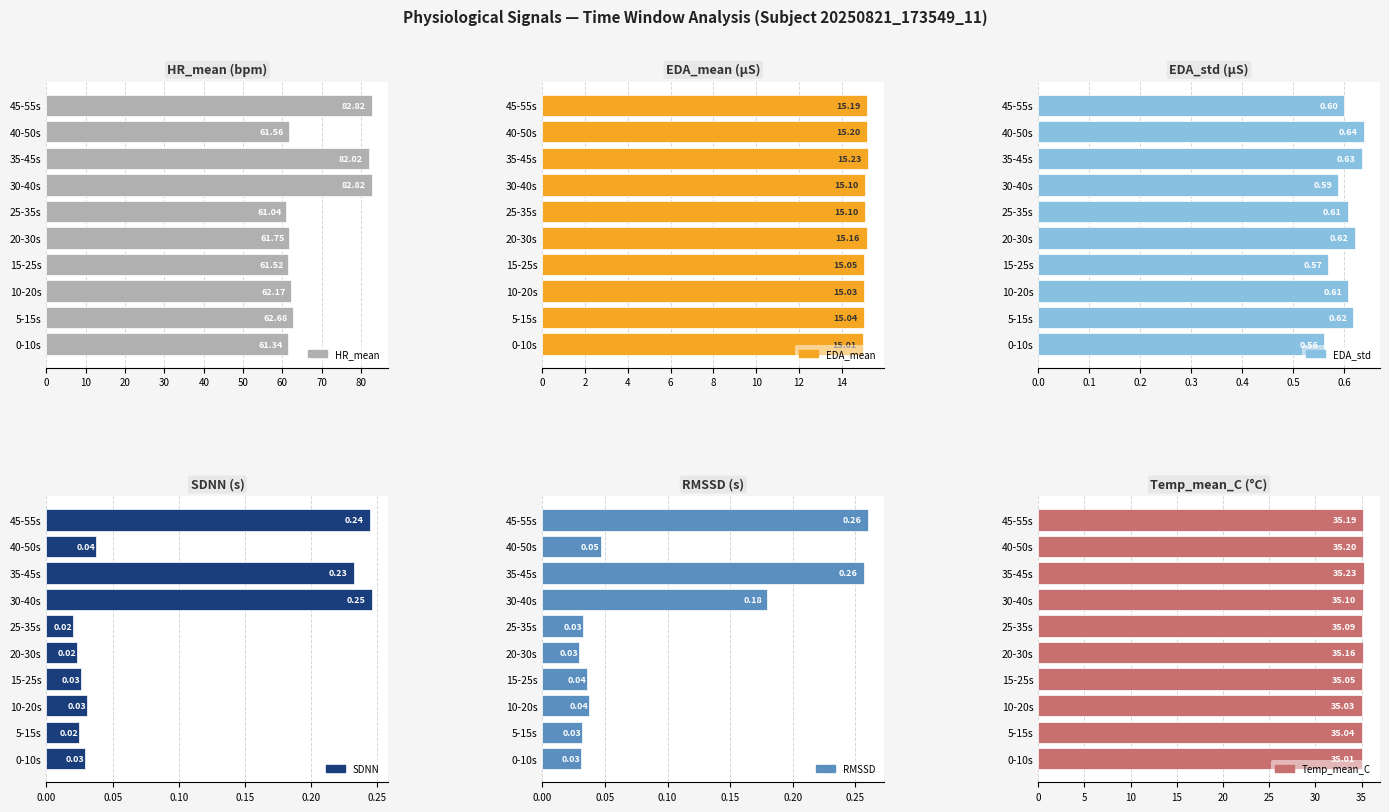

True or false: HR_mean has a value of 97.6 at 15-25s.

False